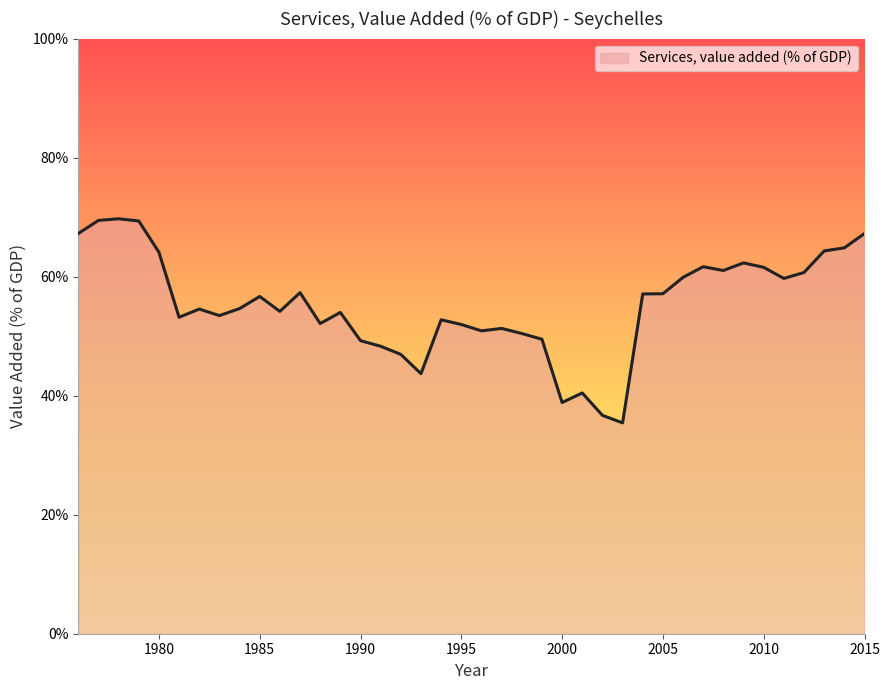

What is the greatest value displayed?

69.7